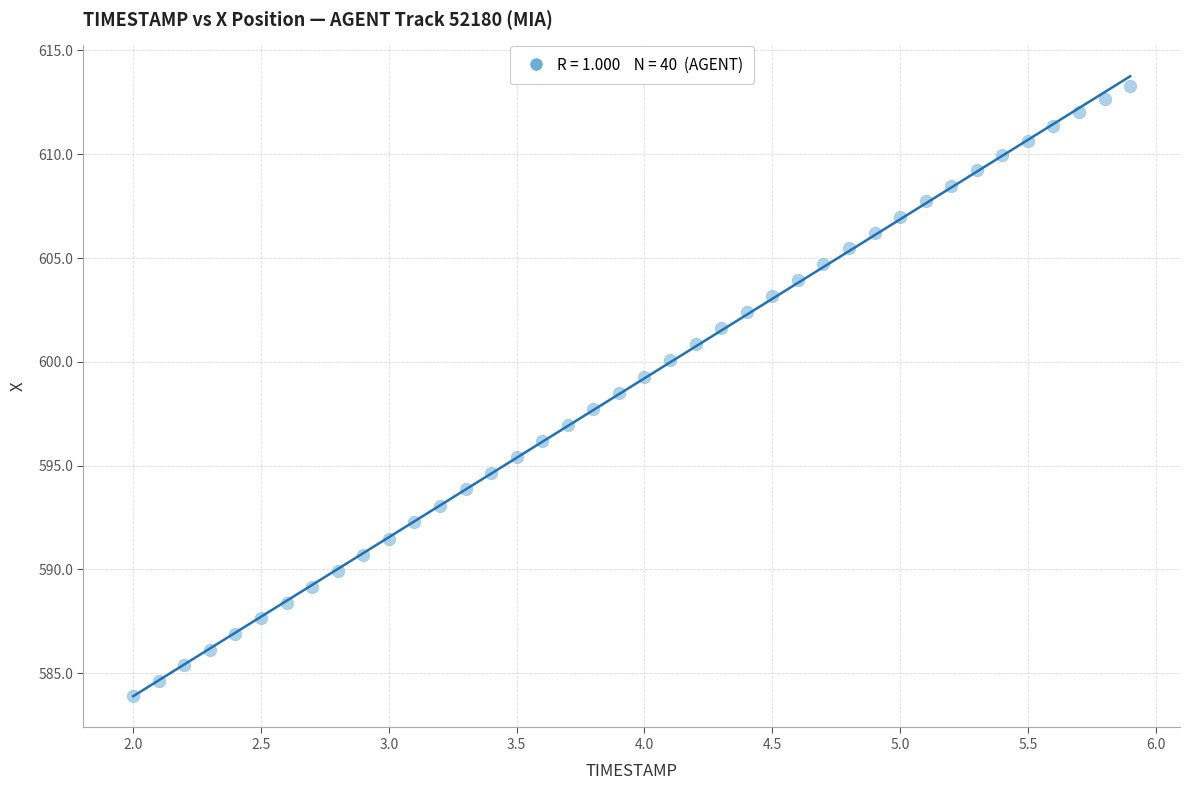

What is the range of Y values (max minus min)?

29.4